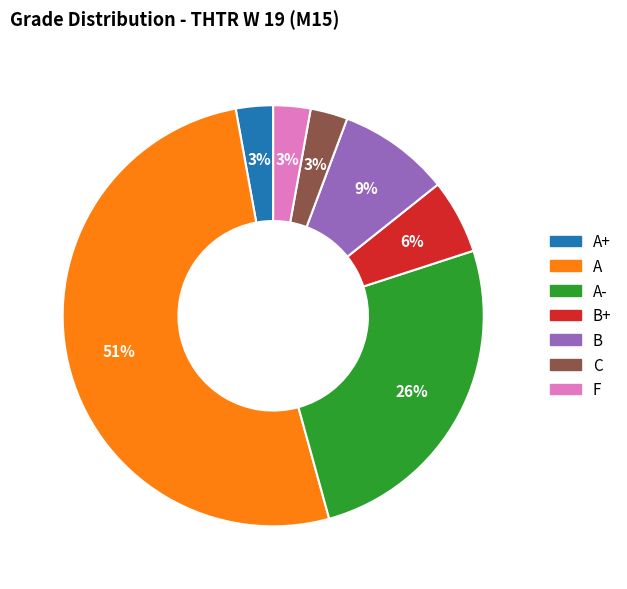

How many slices are in this pie chart?

7